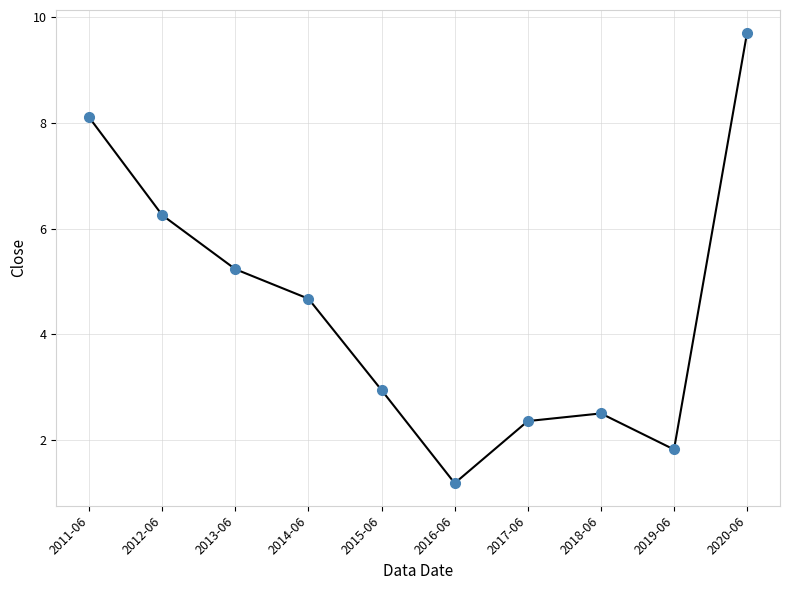

How many interior local valleys (lower than both neighbors) does the data have?

2